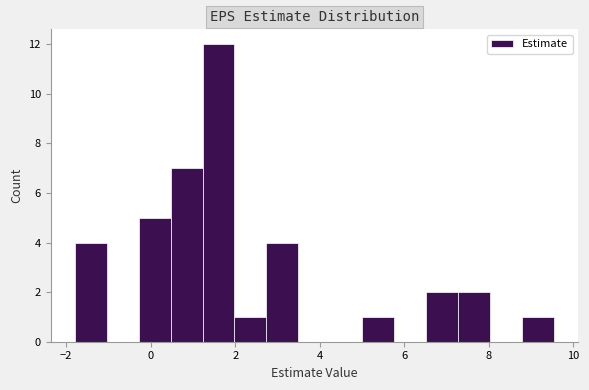

Read against the x-axis, roughly where is the centre of the tallest bar?

1.6